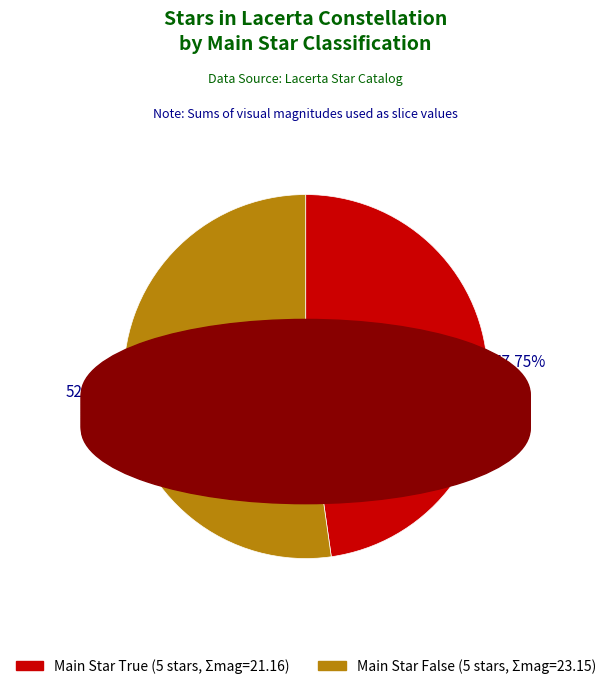

To the nearest percent, what is the average slice percentage?

50%